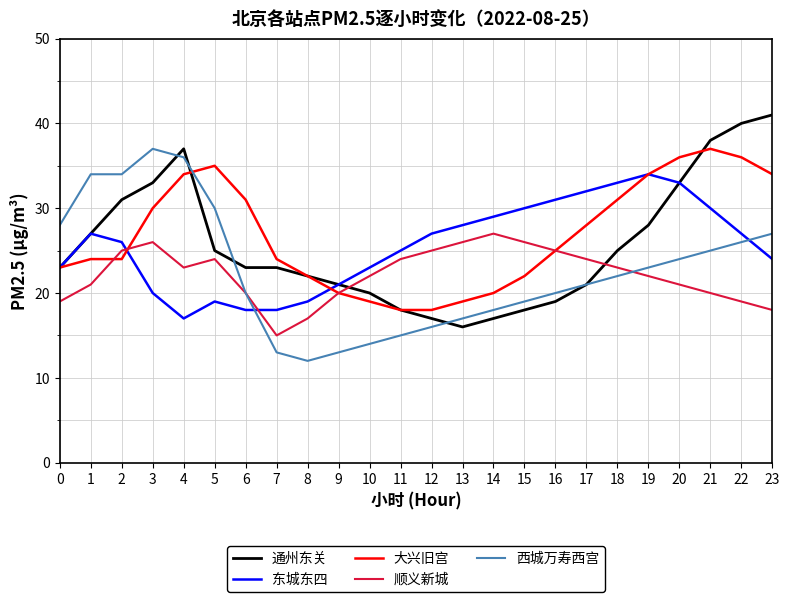

Reading left to right, what are all the values shown in this chart?

通州东关: 0=23	1=27	2=31	3=33	4=37	5=25	6=23	7=23	8=22	9=21	10=20	11=18	12=17	13=16	14=17	15=18	16=19	17=21	18=25	19=28	20=33	21=38	22=40	23=41
东城东四: 0=23	1=27	2=26	3=20	4=17	5=19	6=18	7=18	8=19	9=21	10=23	11=25	12=27	13=28	14=29	15=30	16=31	17=32	18=33	19=34	20=33	21=30	22=27	23=24
大兴旧宫: 0=23	1=24	2=24	3=30	4=34	5=35	6=31	7=24	8=22	9=20	10=19	11=18	12=18	13=19	14=20	15=22	16=25	17=28	18=31	19=34	20=36	21=37	22=36	23=34
顺义新城: 0=19	1=21	2=25	3=26	4=23	5=24	6=20	7=15	8=17	9=20	10=22	11=24	12=25	13=26	14=27	15=26	16=25	17=24	18=23	19=22	20=21	21=20	22=19	23=18
西城万寿西宫: 0=28	1=34	2=34	3=37	4=36	5=30	6=20	7=13	8=12	9=13	10=14	11=15	12=16	13=17	14=18	15=19	16=20	17=21	18=22	19=23	20=24	21=25	22=26	23=27